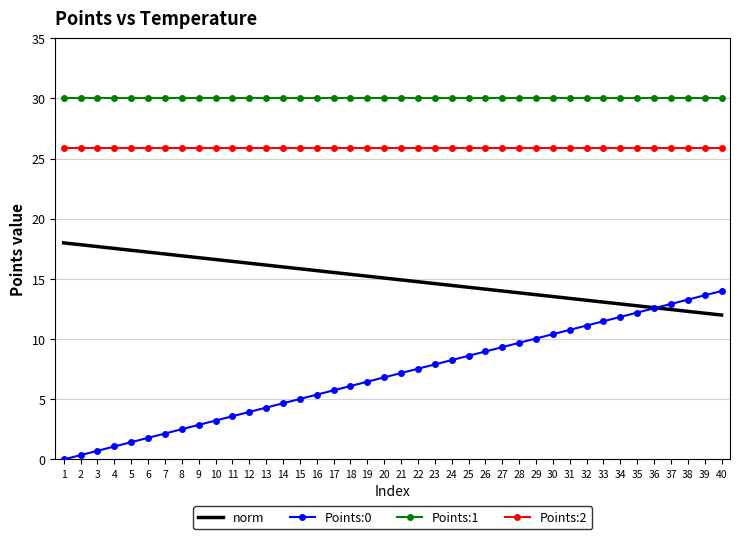

Which series has the largest range (max minus min)?

Points:0